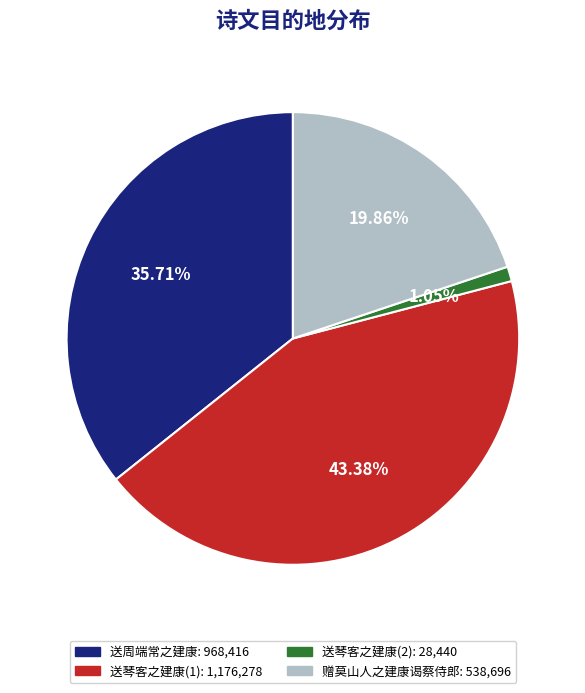

How many segments does this pie chart have?

4